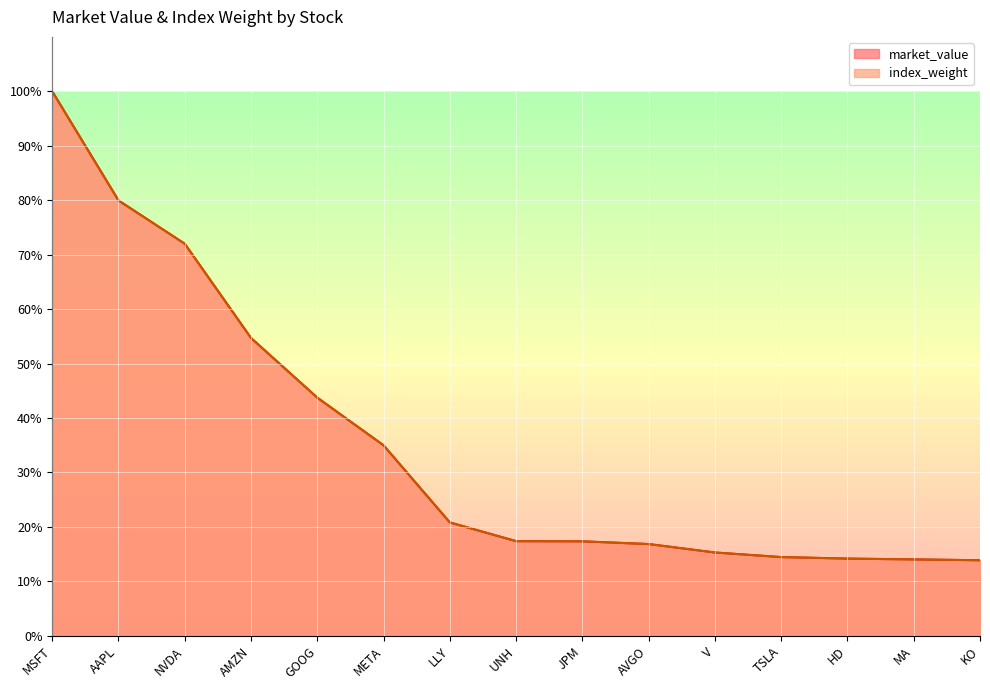

How many distinct data groups are displayed?

2